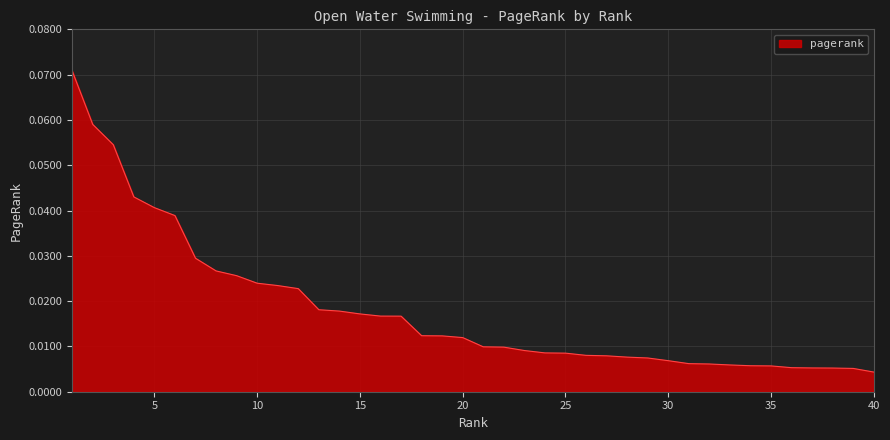

Does the chart display data point markers on the line(s)?

No